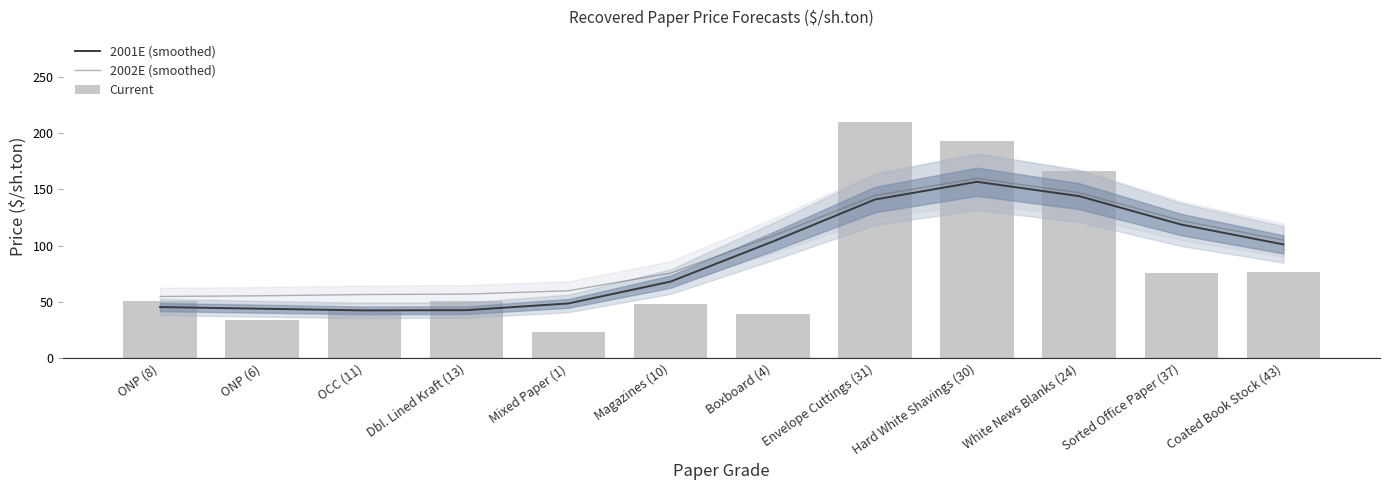

True or false: 2002E (smoothed) has a value of 105.2 at Hard White Shavings (30).

False